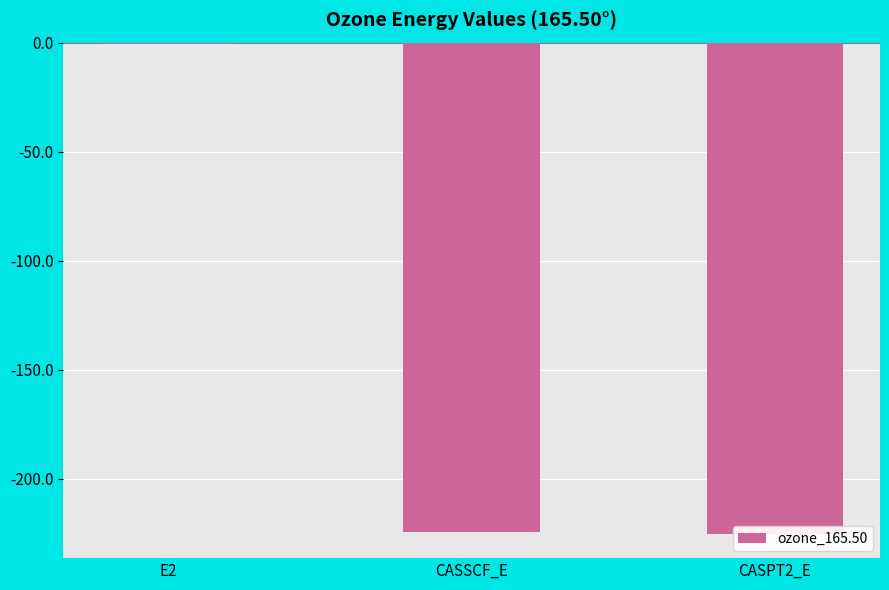

What position from the right is E2?

3